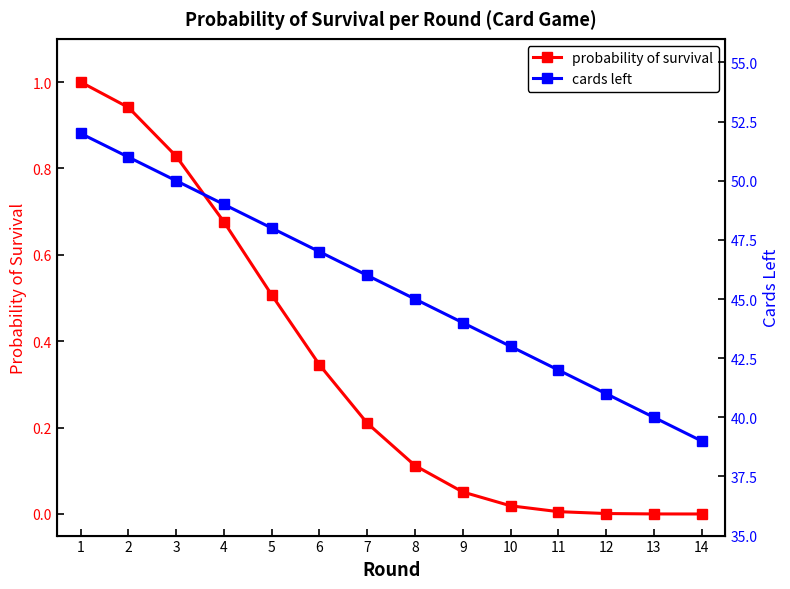

True or false: cards left and probability of survival cross at least once.

False